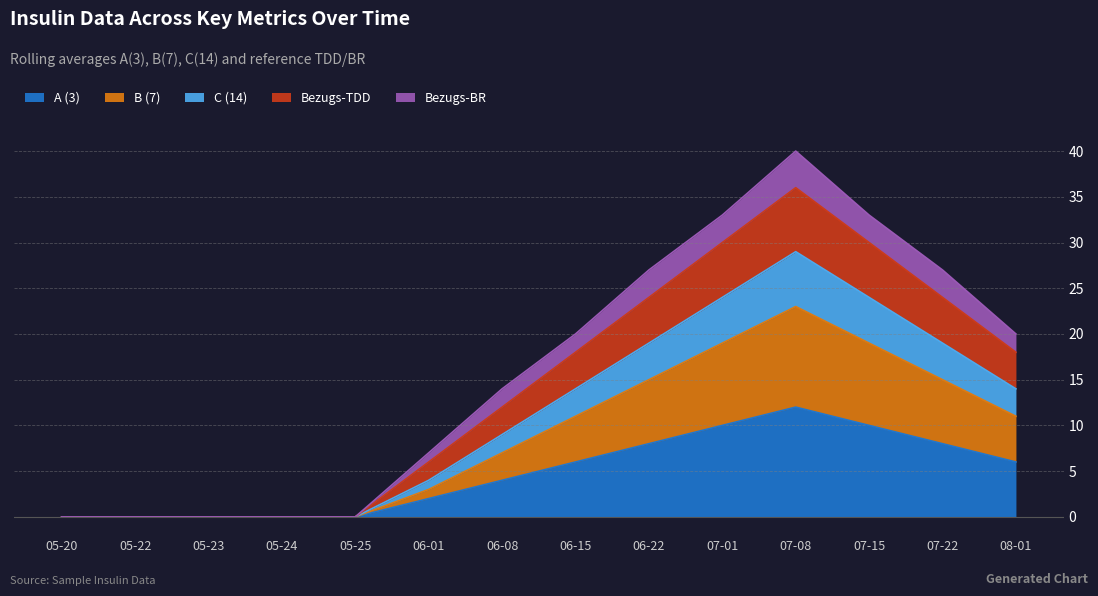

At which label does A (3) reach its peak?

07-08